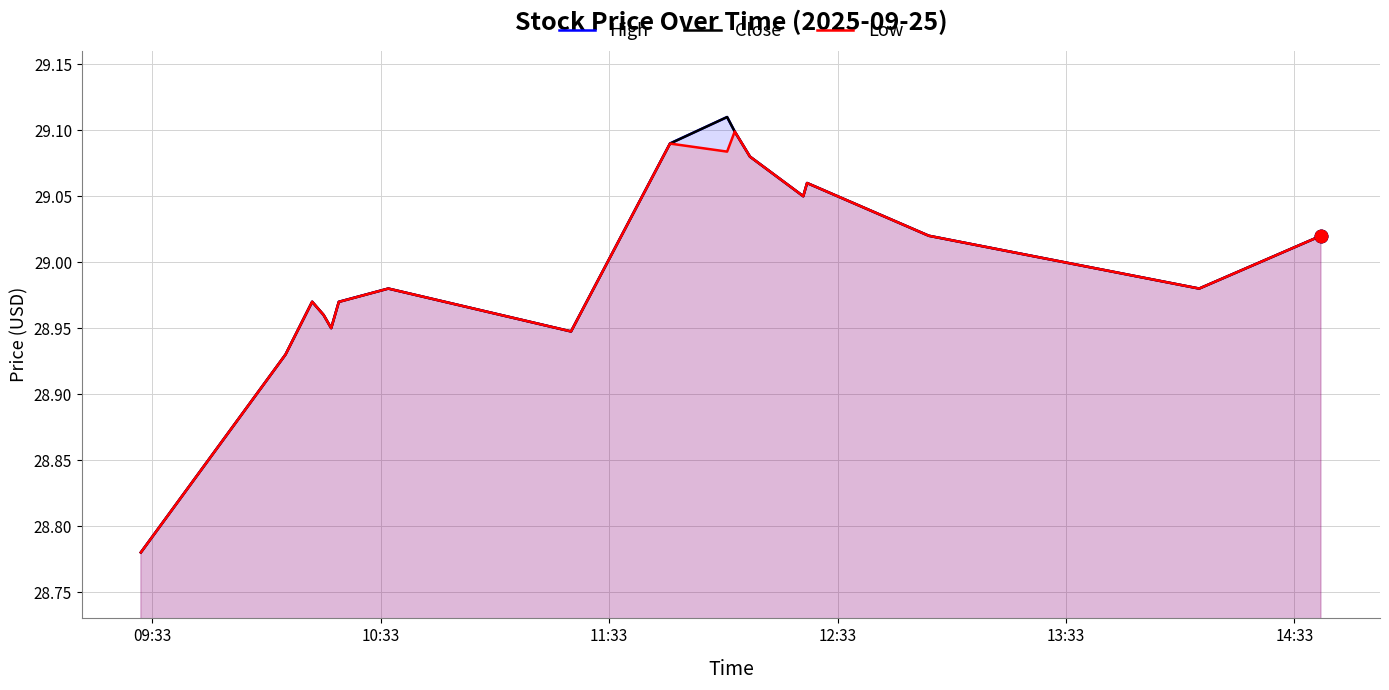

Which series has the largest total across all categories?

High